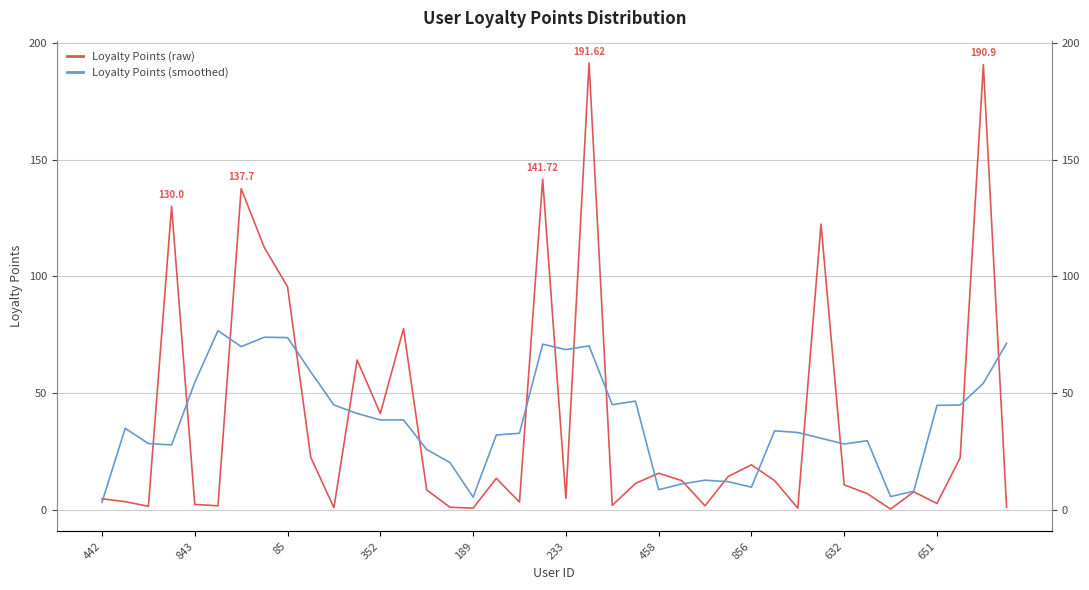

Which series has the widest spread of values?

Loyalty Points (raw)